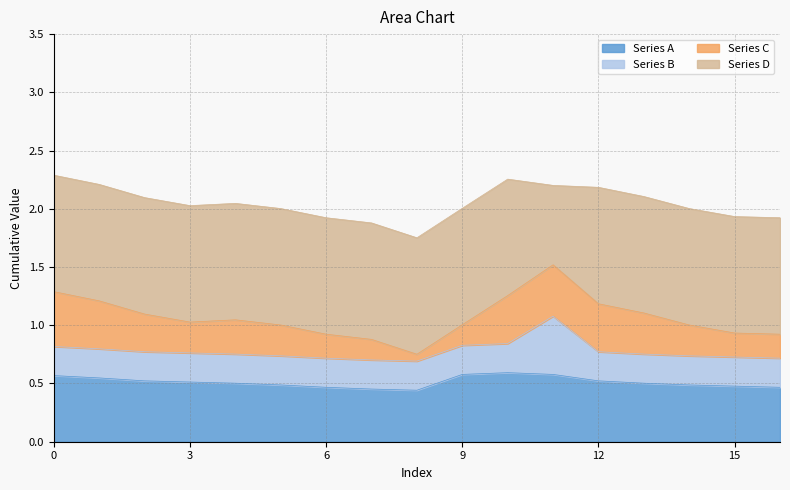

What is the difference between the highest and lowest values at 4?

0.8